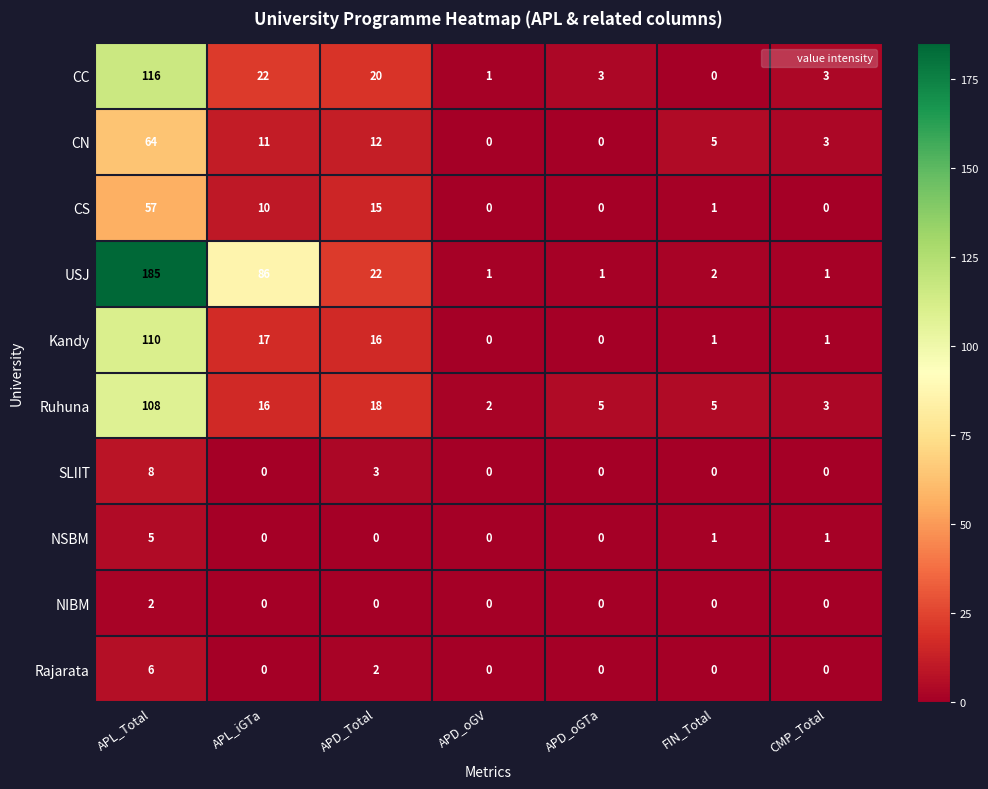

What is the sum of all USJ values?

298